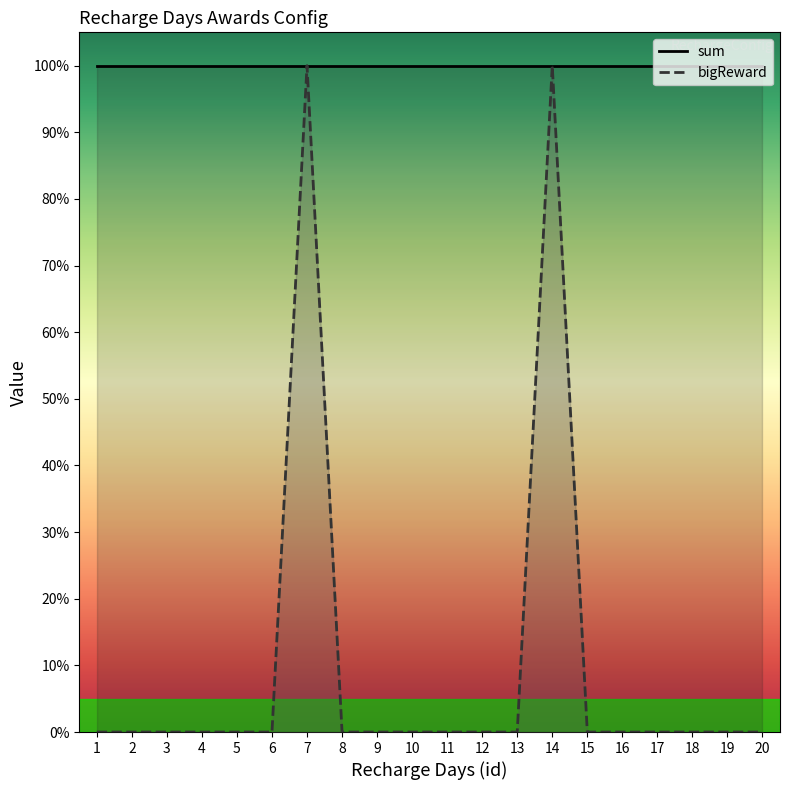

Between 9 and 8, which is larger?

9